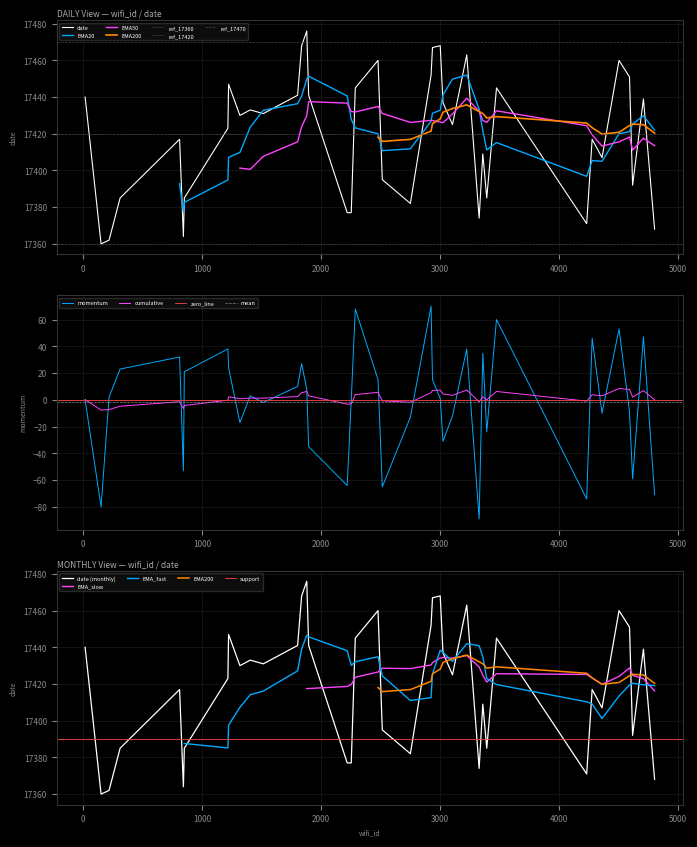

What is the highest value of the cumulative series?

8.5